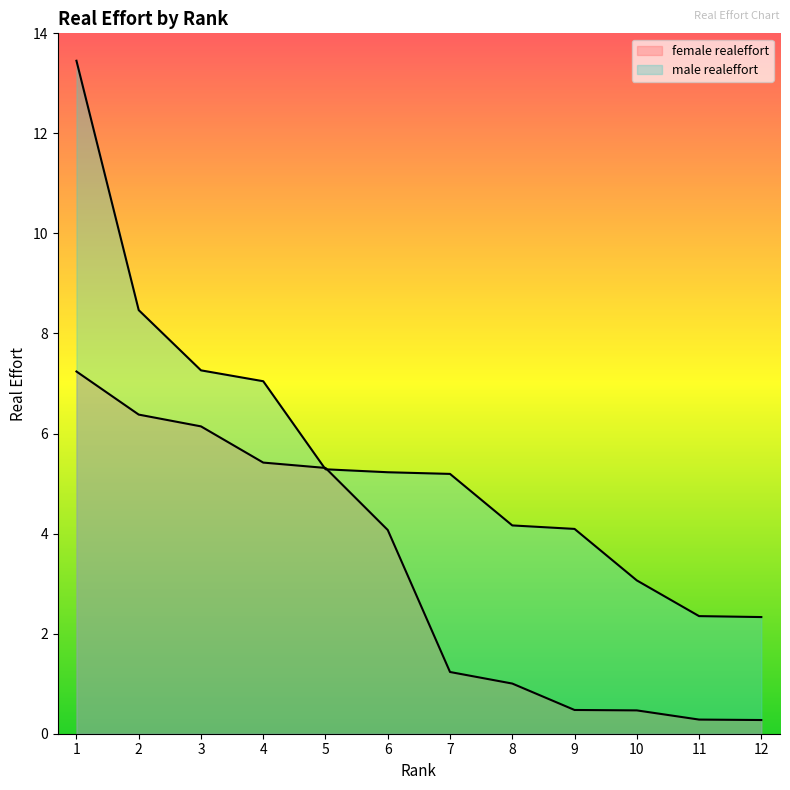

Read the female realeffort value at 9.

0.5